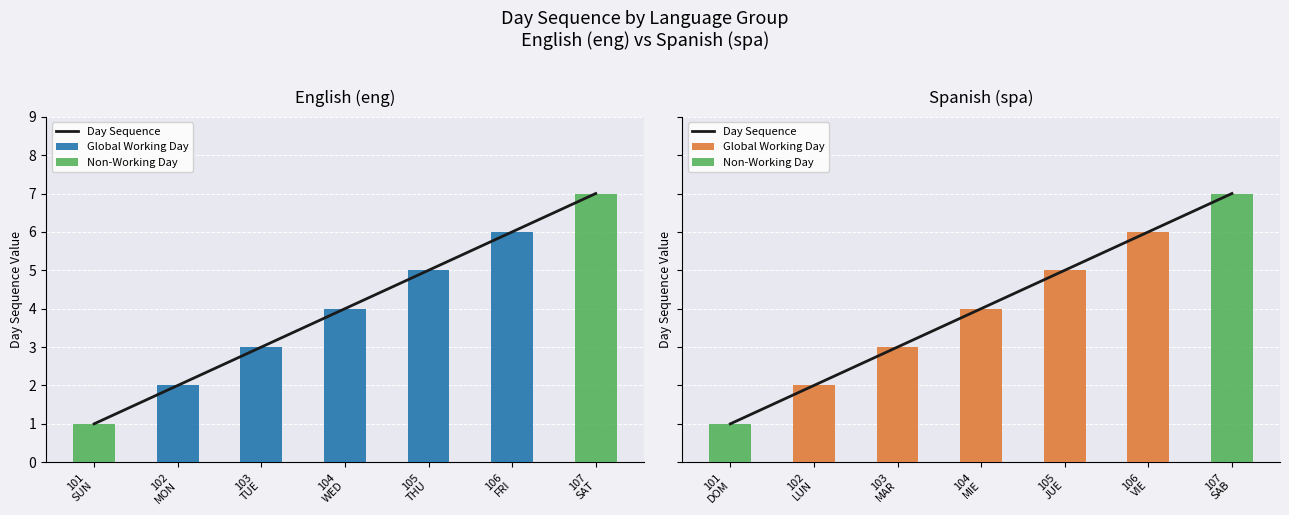

Count the number of data series in this chart.

3